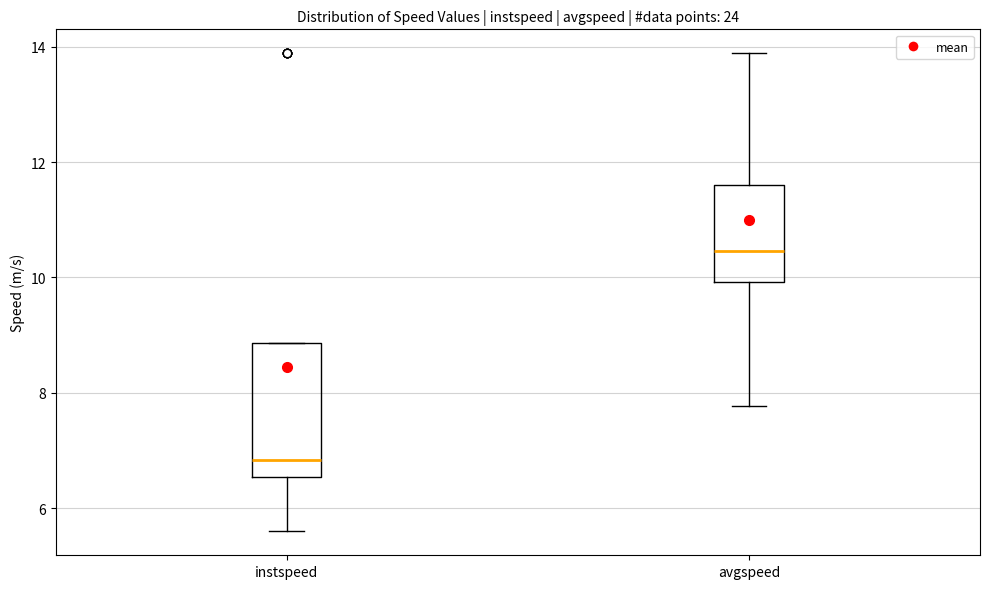

Which box's median line is the lowest?

instspeed